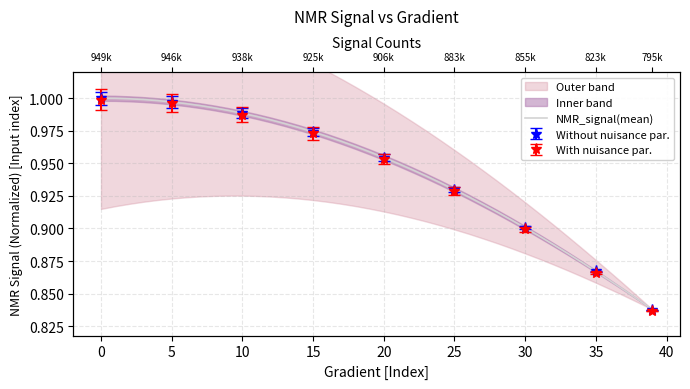

The value at 15 is 1.3. True or false?

False